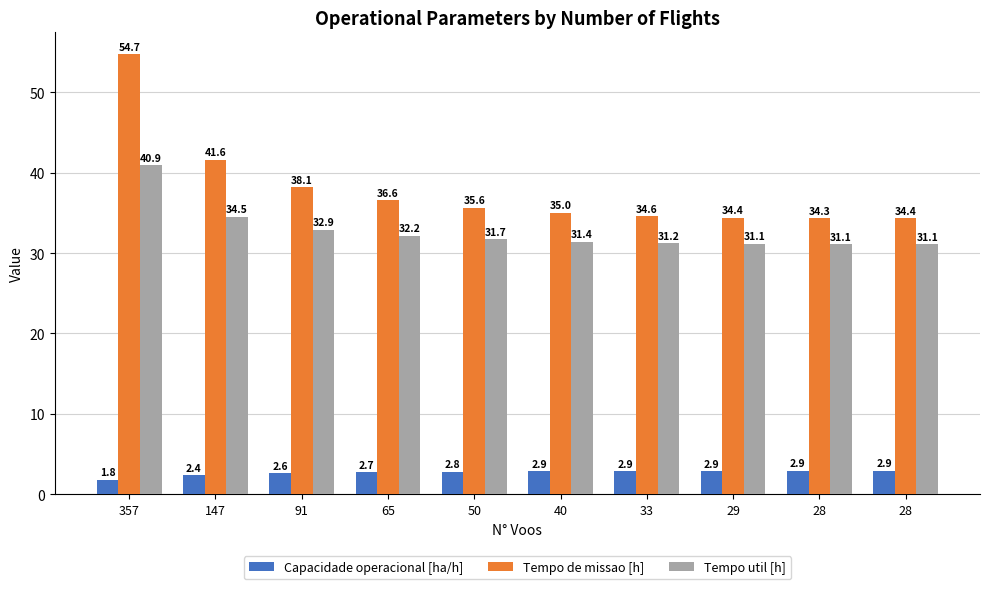

How many groups of bars are there?

10